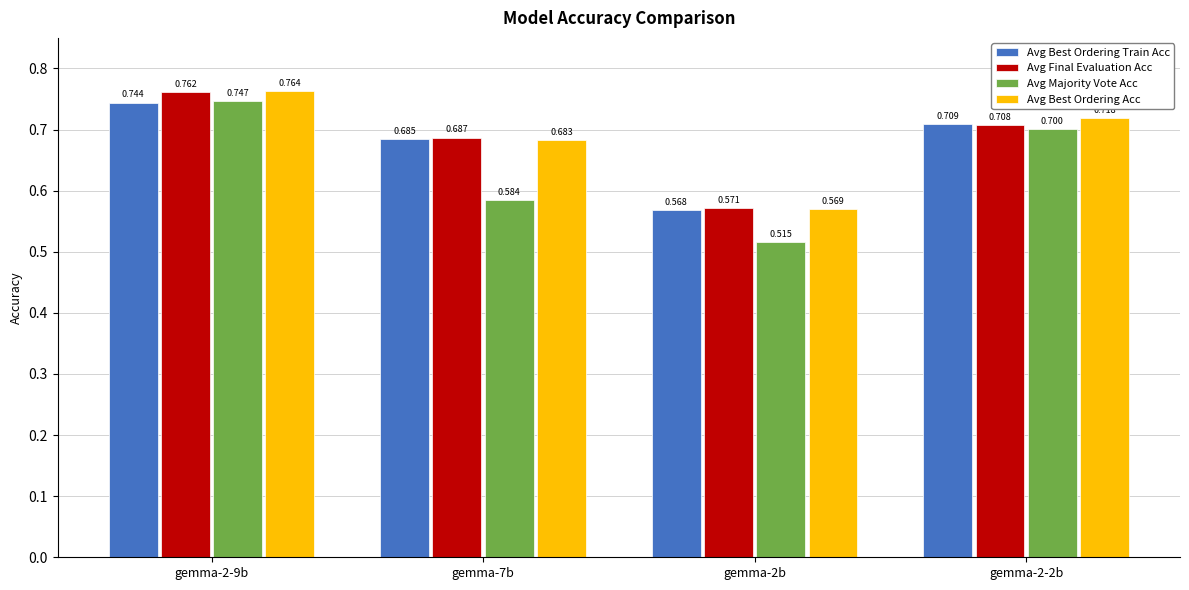

What is the sum of the Avg Majority Vote Acc values at gemma-2-9b and gemma-7b?

1.3